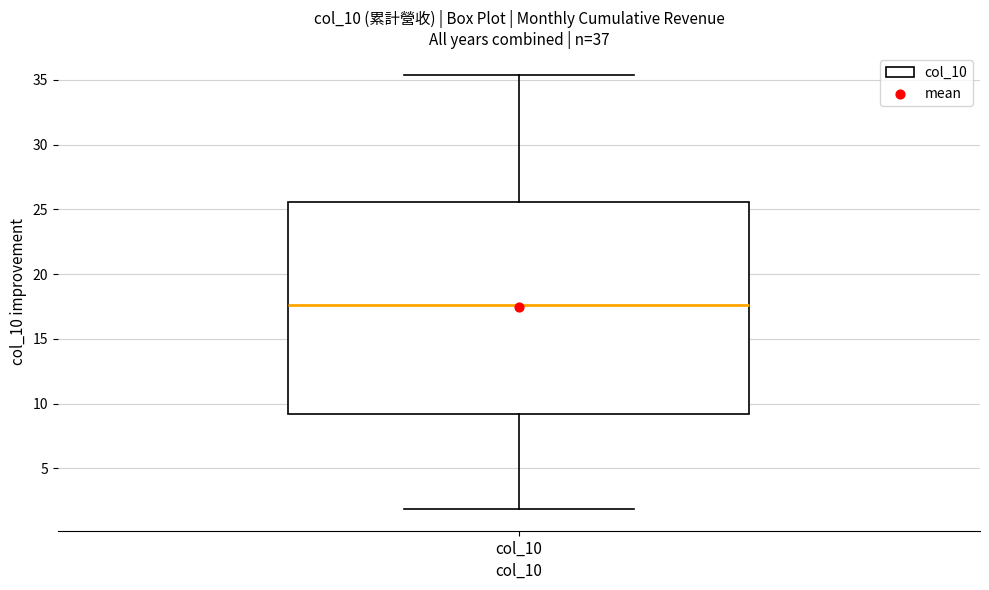

Read this box plot against the y-axis: the position of the median line, the range covered by the box, and the ends of both whiskers. The values are not printed on the chart, so give them approximately, as read against the axis.

median 17.5, box 9.0 to 25.5, whiskers 2.0 to 35.5